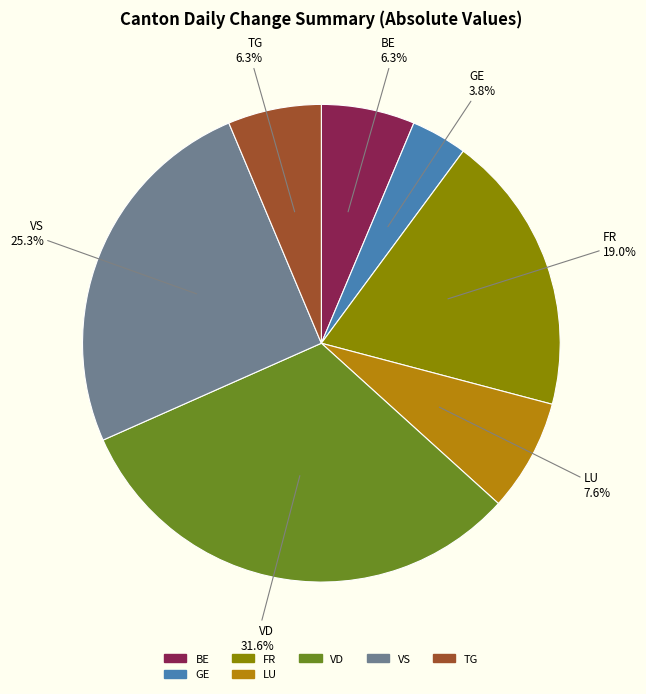

To the nearest percent, what is the difference between the largest and smallest slice percentages?

28%